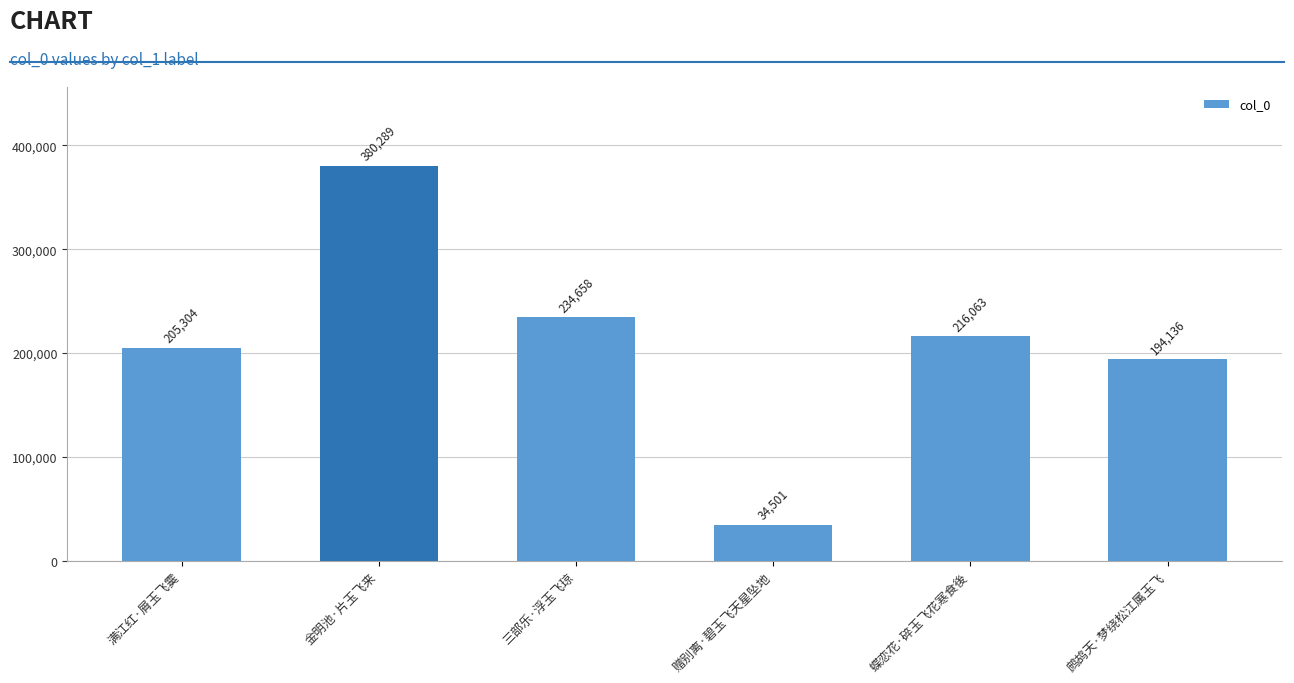

What is the ratio of the value at 鹧鸪天·梦绕松江属玉飞 to the value at 满江红·屑玉飞霙?

0.9